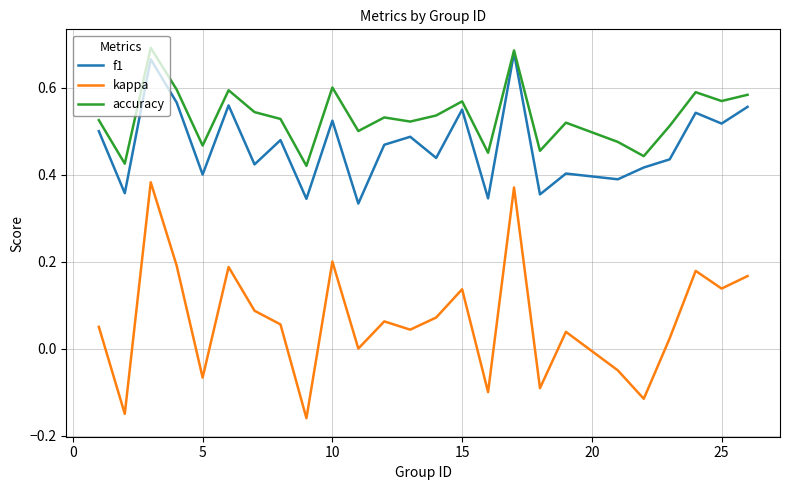

True or false: kappa and f1 cross at least once.

False